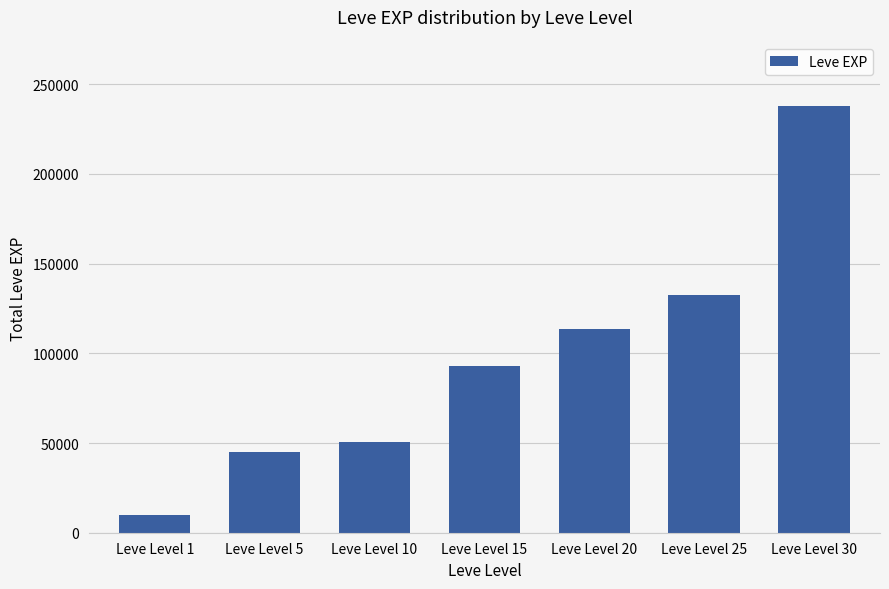

At which category does the chart reach its peak across all series?

Leve Level 30